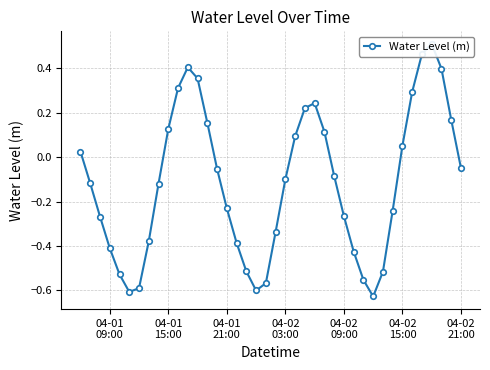

What is the minimum value shown in the chart?

-0.6